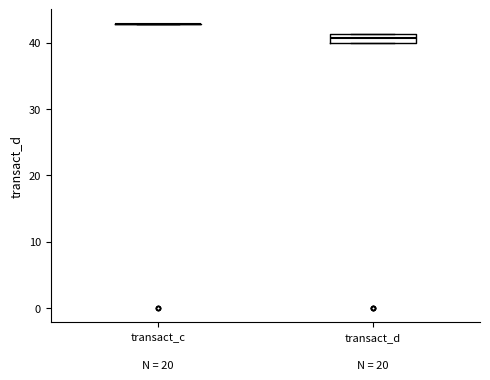

Comparing the boxes themselves (not the whiskers), which one is the tallest?

transact_d